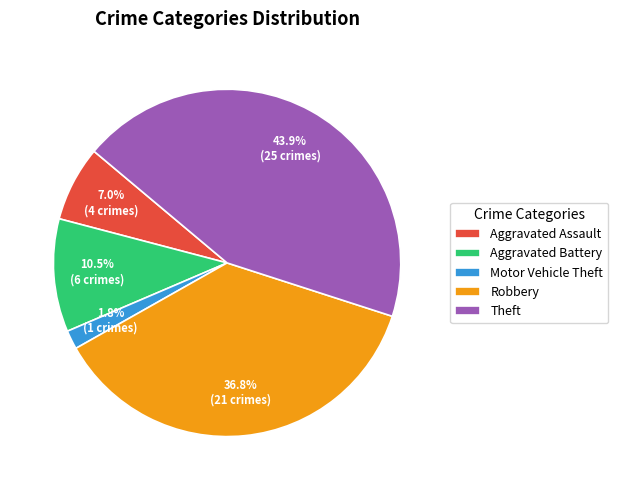

How many slices are in this pie chart?

5